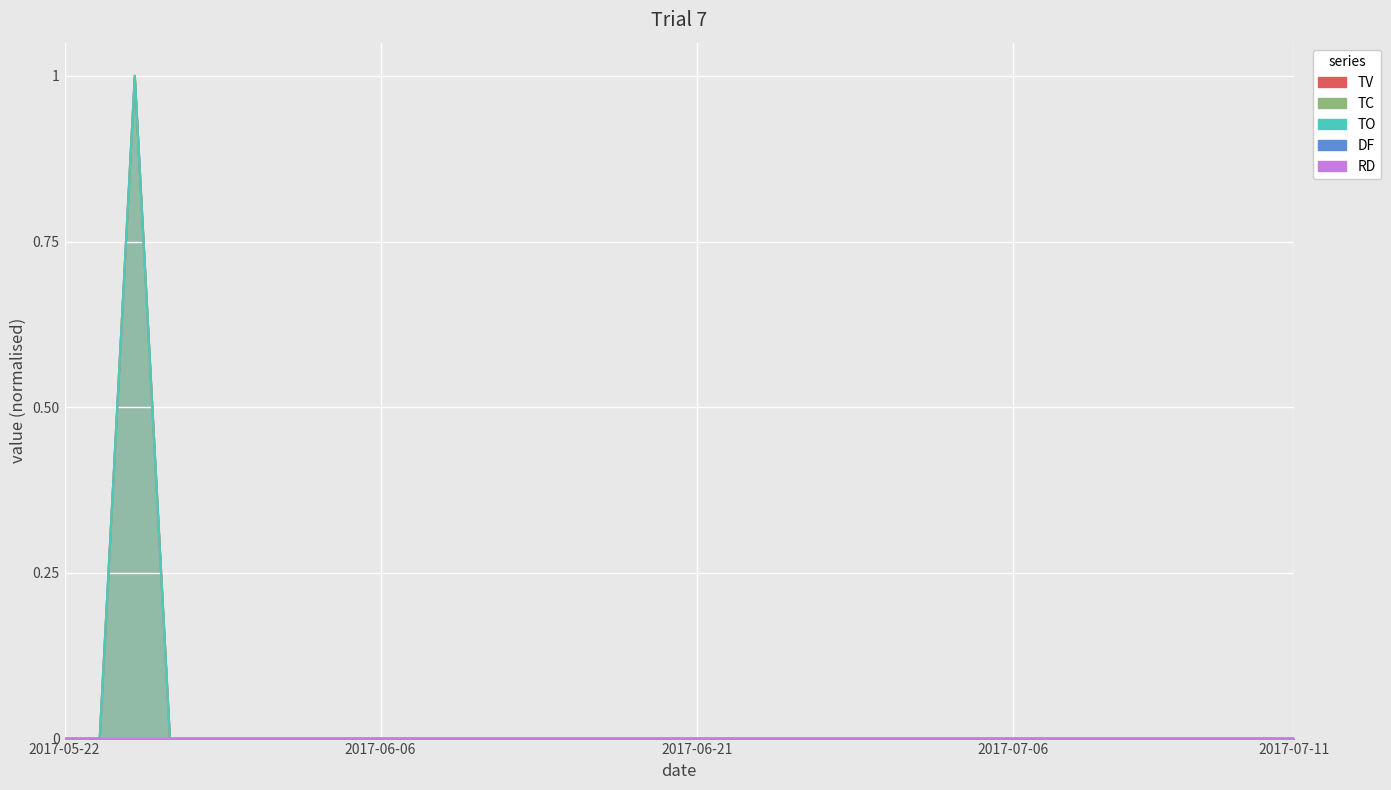

True or false: TC has a value of 0 at 2017-05-26.

True